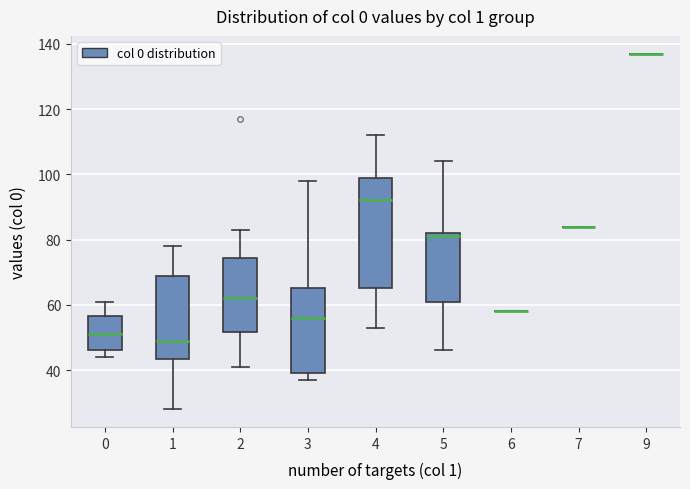

Reading left to right, transcribe this box plot: for each box, give where its median line is, the range the box spans, and where its two whiskers end, as read against the y-axis. The values are not printed on the chart, so give them approximately, as read against the axis.

0: median 52, box 46 to 56, whiskers 44 to 62
1: median 50, box 44 to 68, whiskers 28 to 78
2: median 62, box 52 to 74, whiskers 42 to 84
3: median 56, box 40 to 66, whiskers 38 to 98
4: median 92, box 66 to 100, whiskers 54 to 112
5: median 82 (just below the box's upper edge), box 62 to 82, whiskers 46 to 104
6: box collapsed to a line at 58, whiskers 58 to 58
7: box collapsed to a line at 84, whiskers 84 to 84
9: box collapsed to a line at 138, whiskers 138 to 138